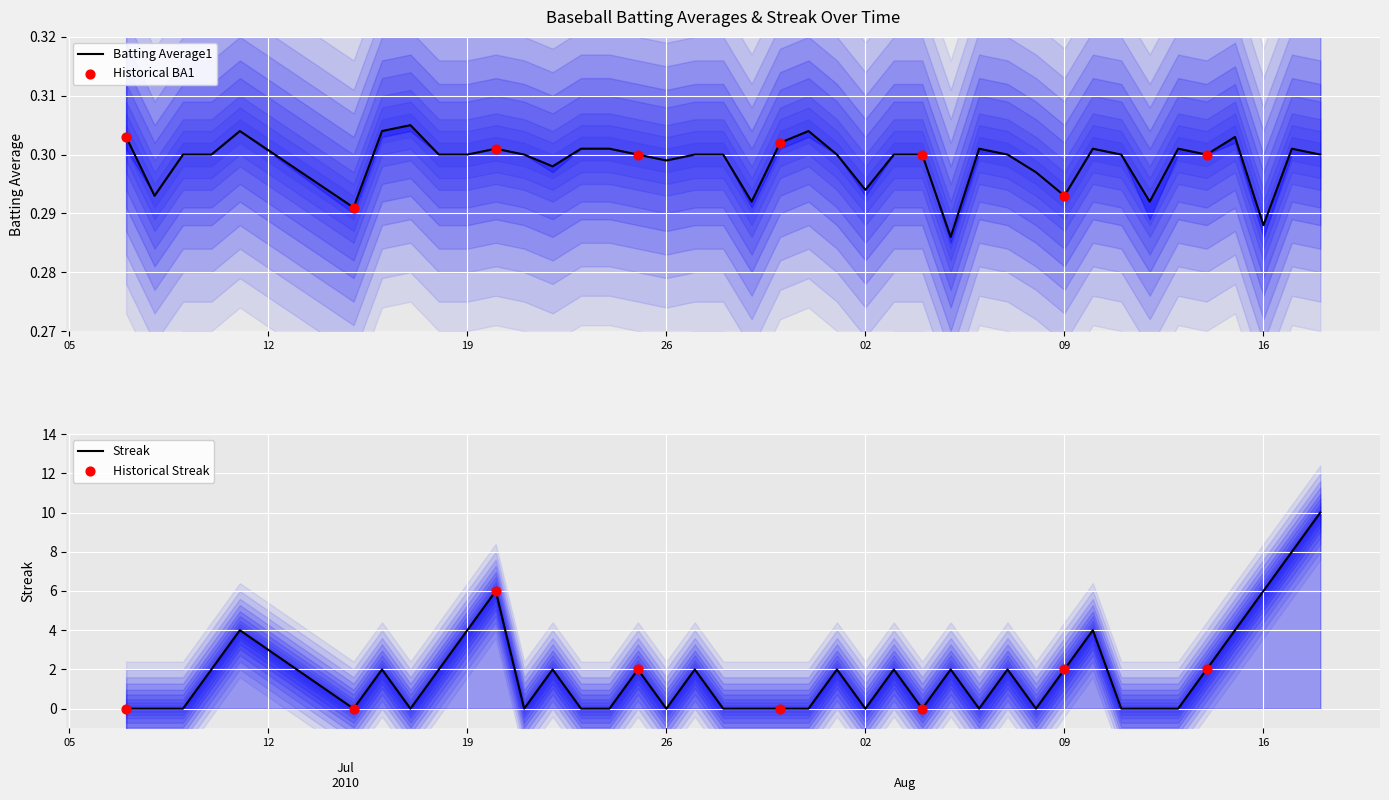

Which series contains the highest Y value?

Streak